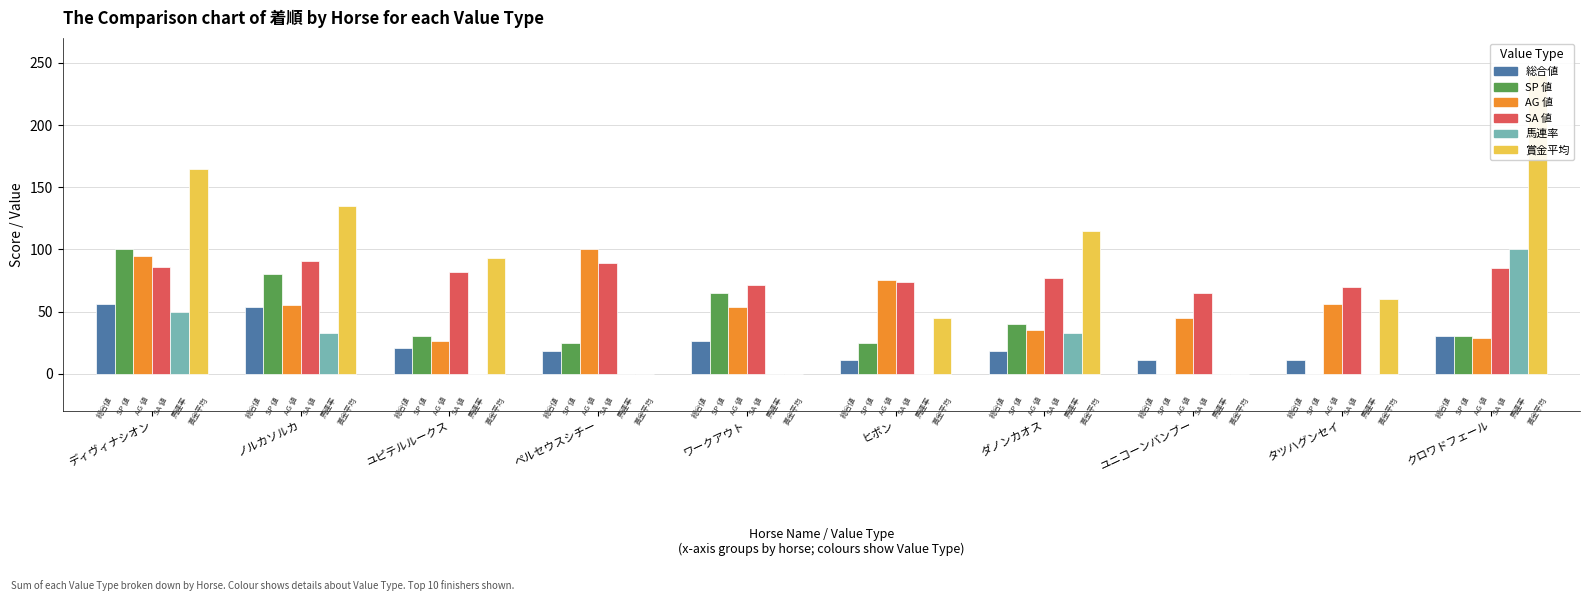

What value does the SP 値 series have at ディヴィナシオン?

100